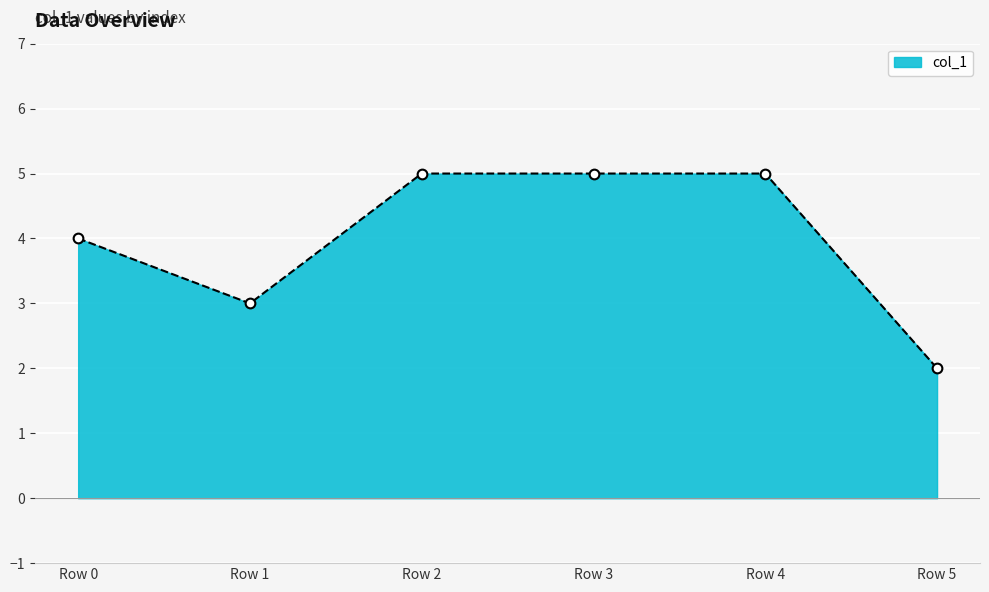

True or false: the data shows 5 at Row 3.

True